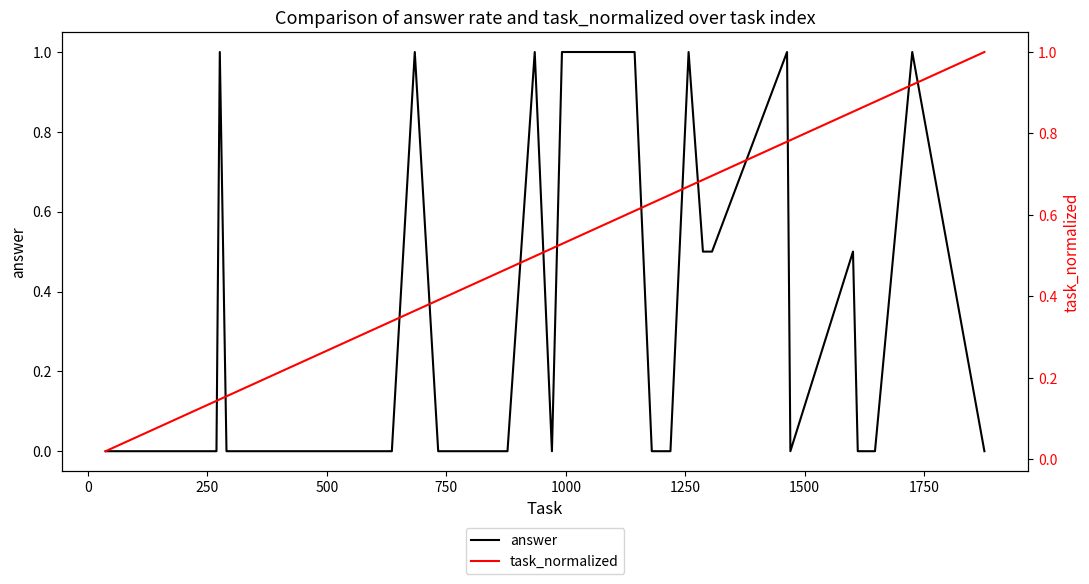

What is the maximum value for answer?

1.0